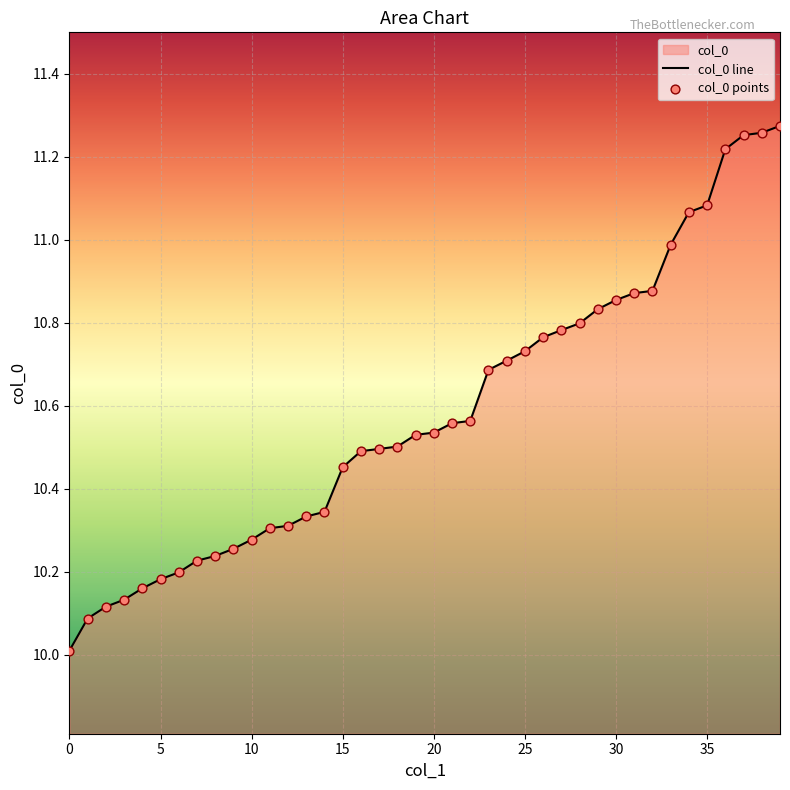

What is the smallest value displayed?

10.0